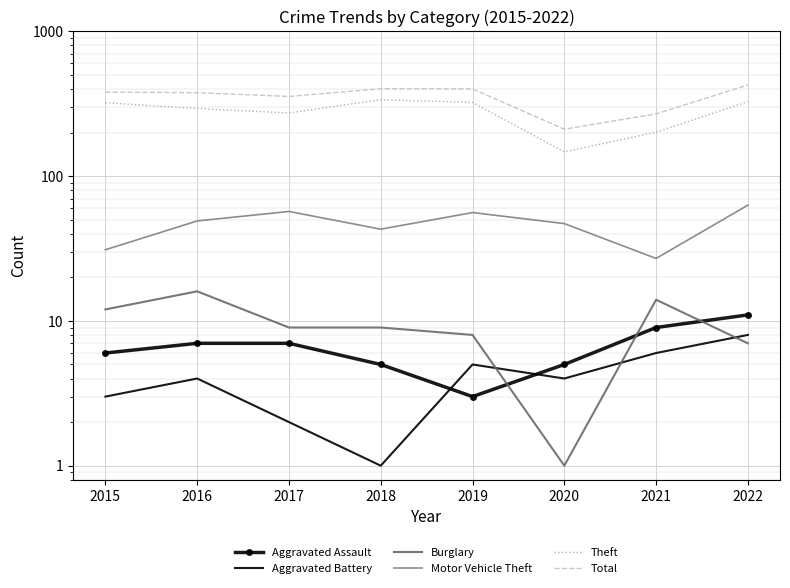

Rank the series by their maximum value, from lowest to highest.

Aggravated Battery, Aggravated Assault, Burglary, Motor Vehicle Theft, Theft, Total